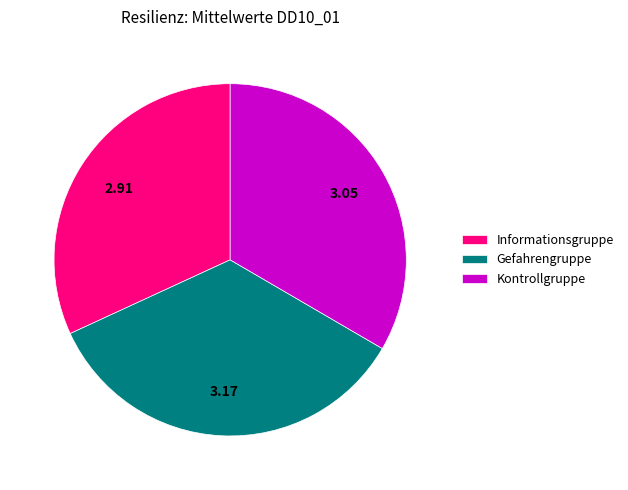

How many segments does this pie chart have?

3